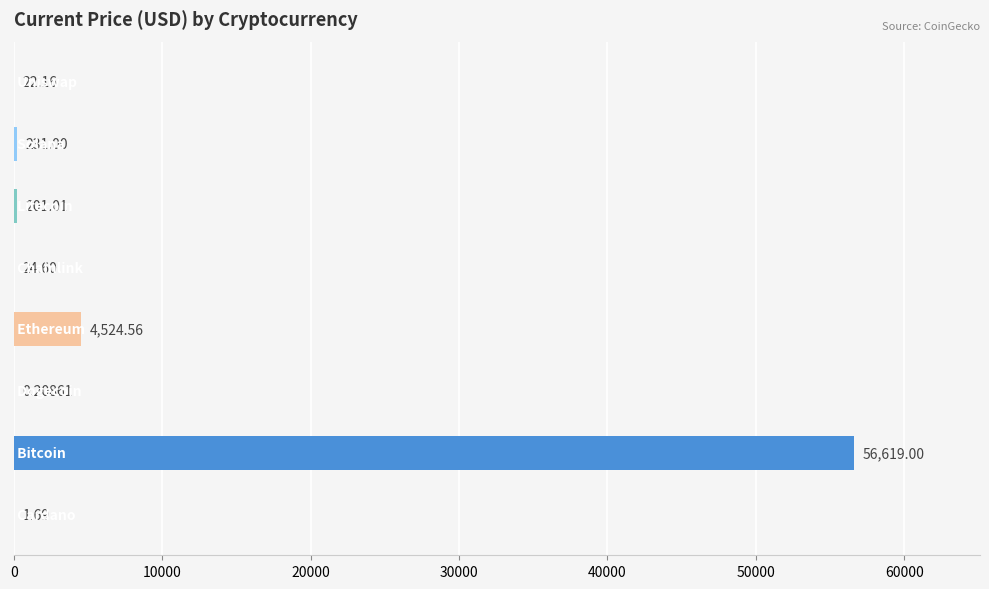

What is the sum of all values?

61624.2